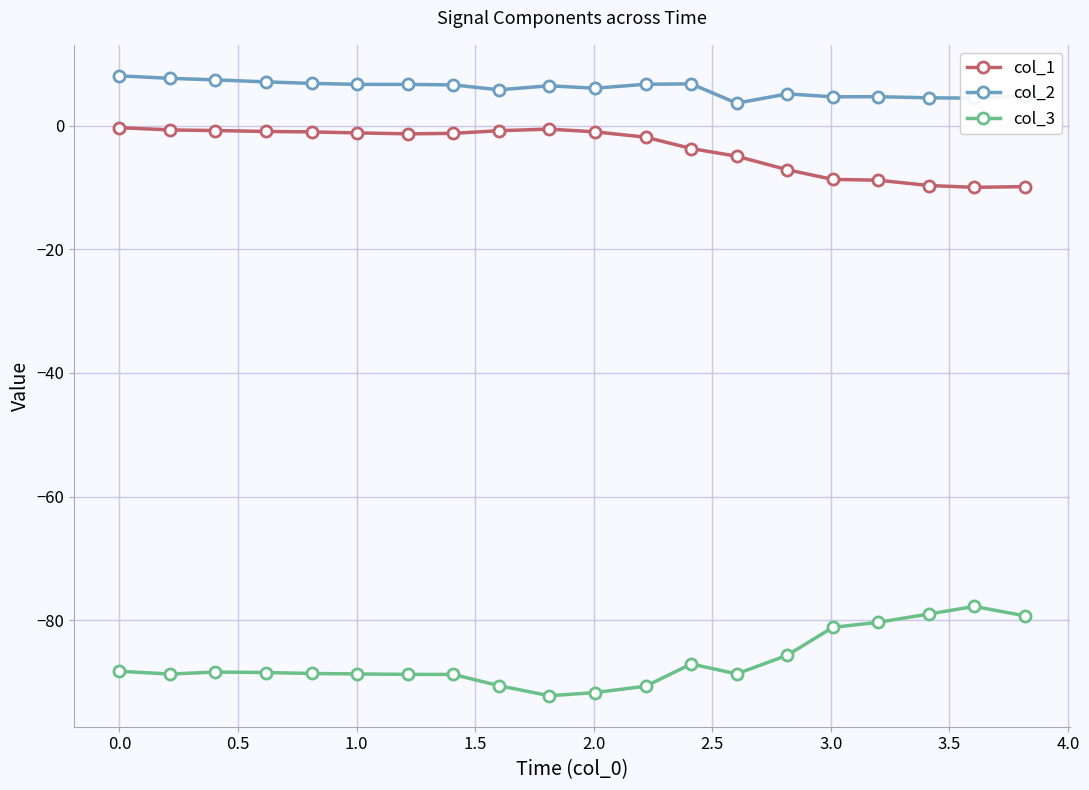

True or false: col_3 and col_1 intersect in this chart.

False